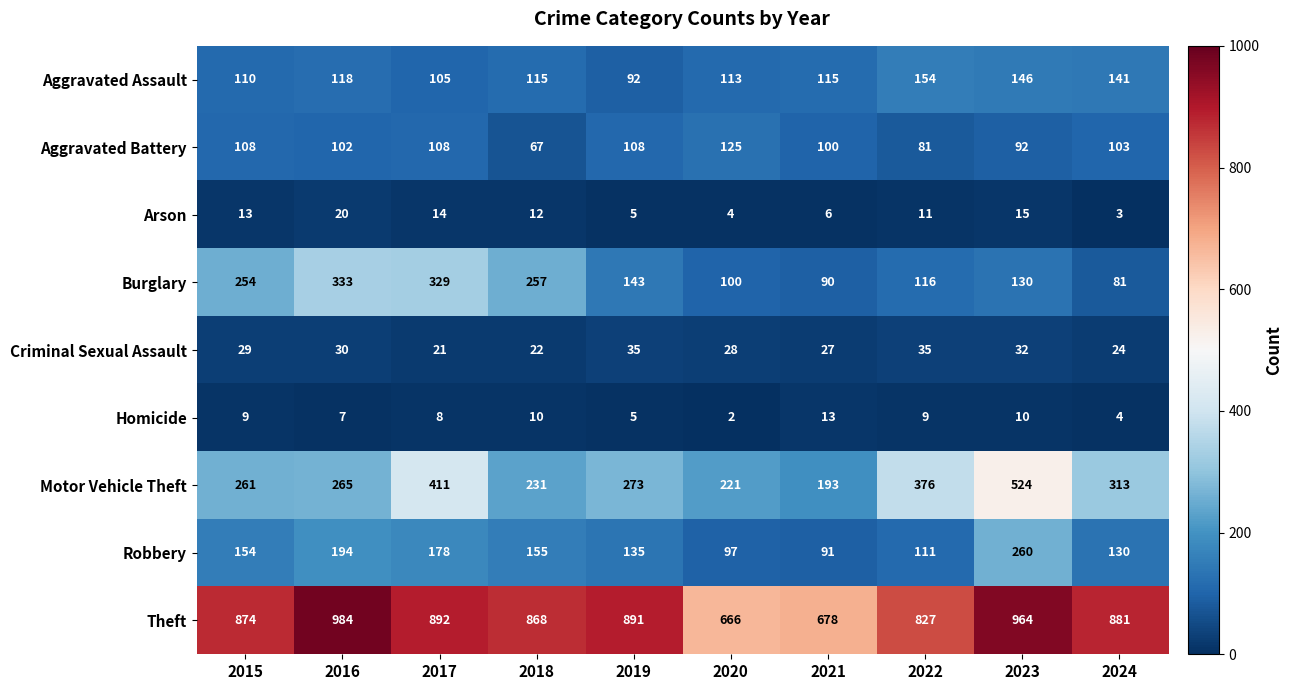

What is the difference between the Burglary values at 2022 and 2020?

16